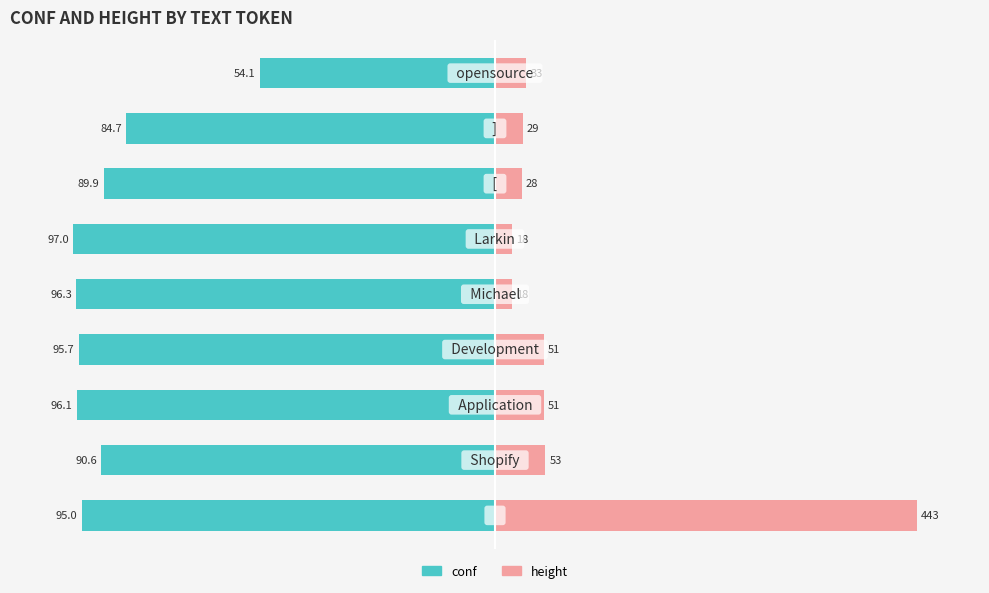

Which has a higher value, 7 or 6?

7